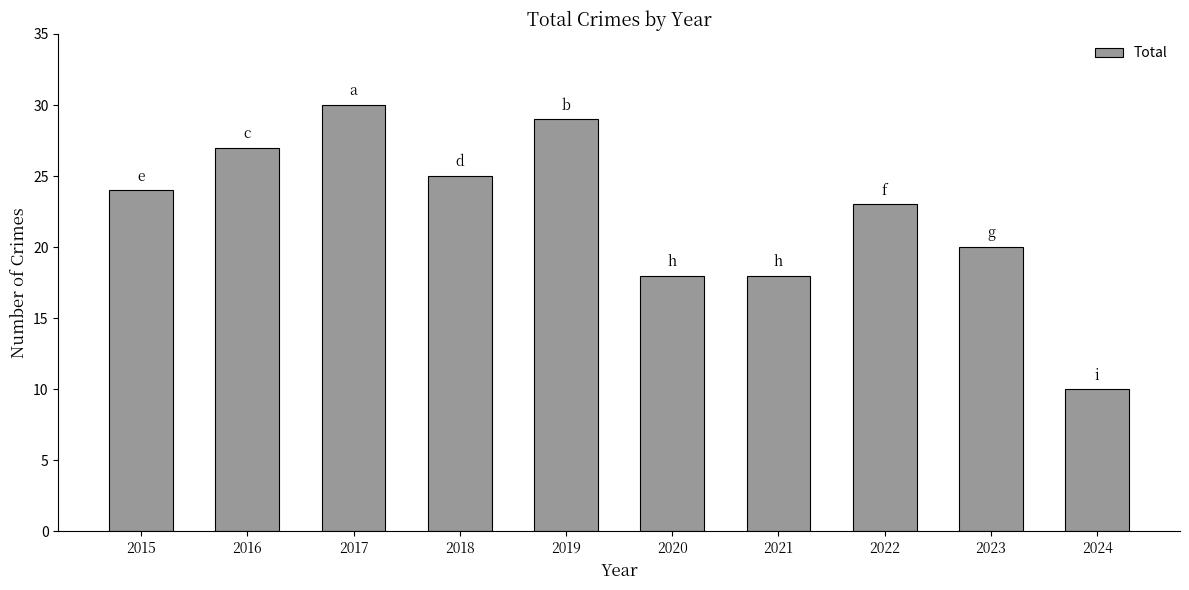

Which has a higher value, 2022 or 2024?

2022